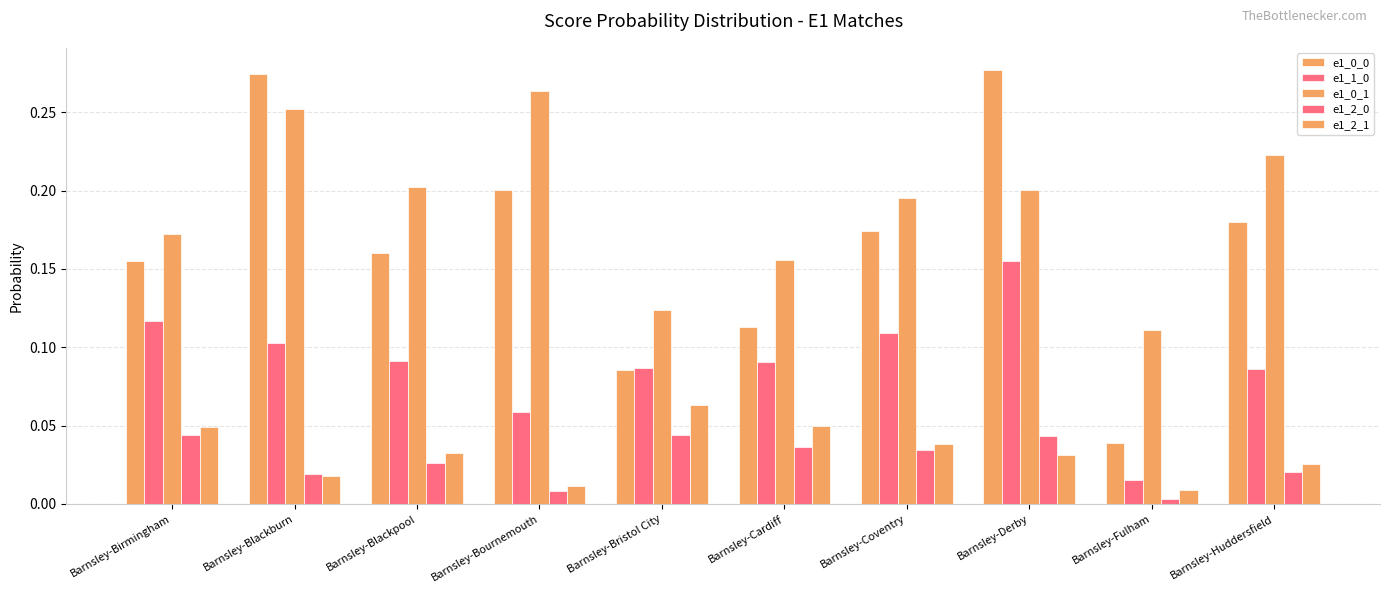

Are the bars grouped side by side (vs. stacked)?

Yes